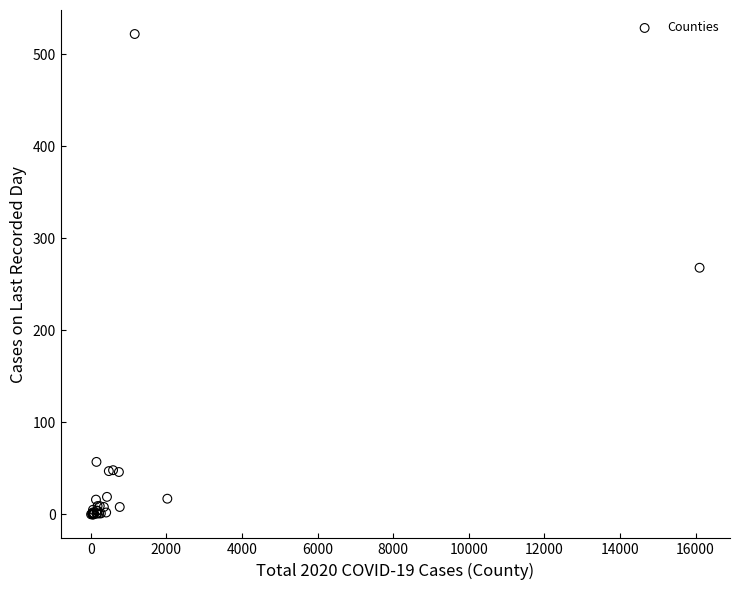

What Y value in the scatter plot is closest to 261?

268